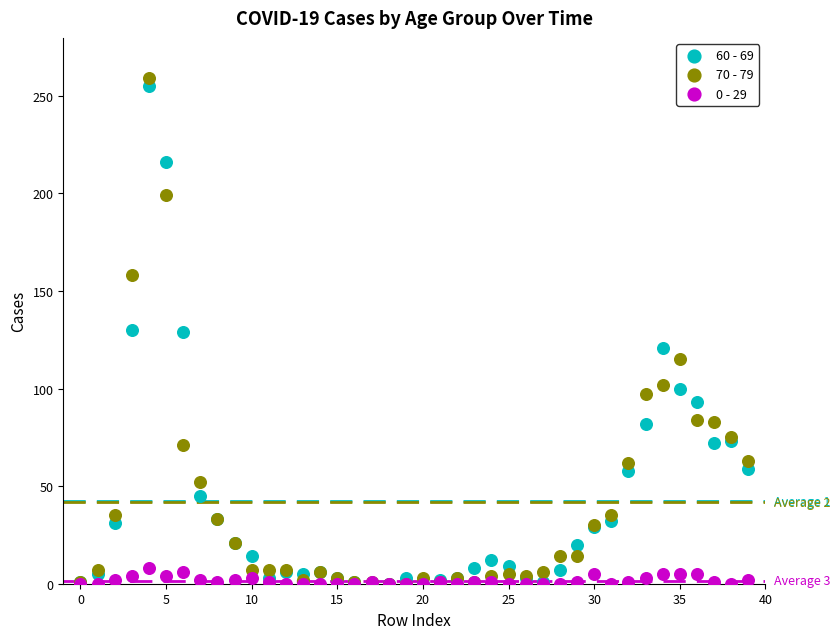

Which series has the widest spread of Y values?

70 - 79